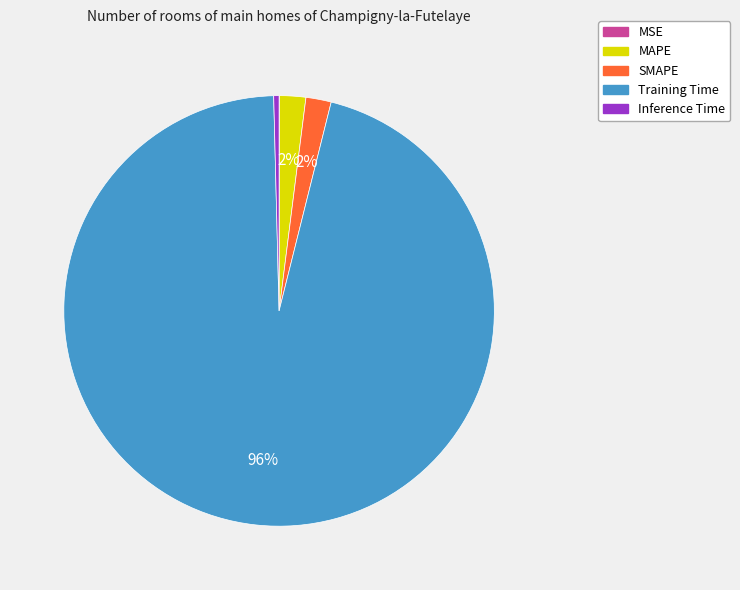

Which slice is the largest?

Training Time